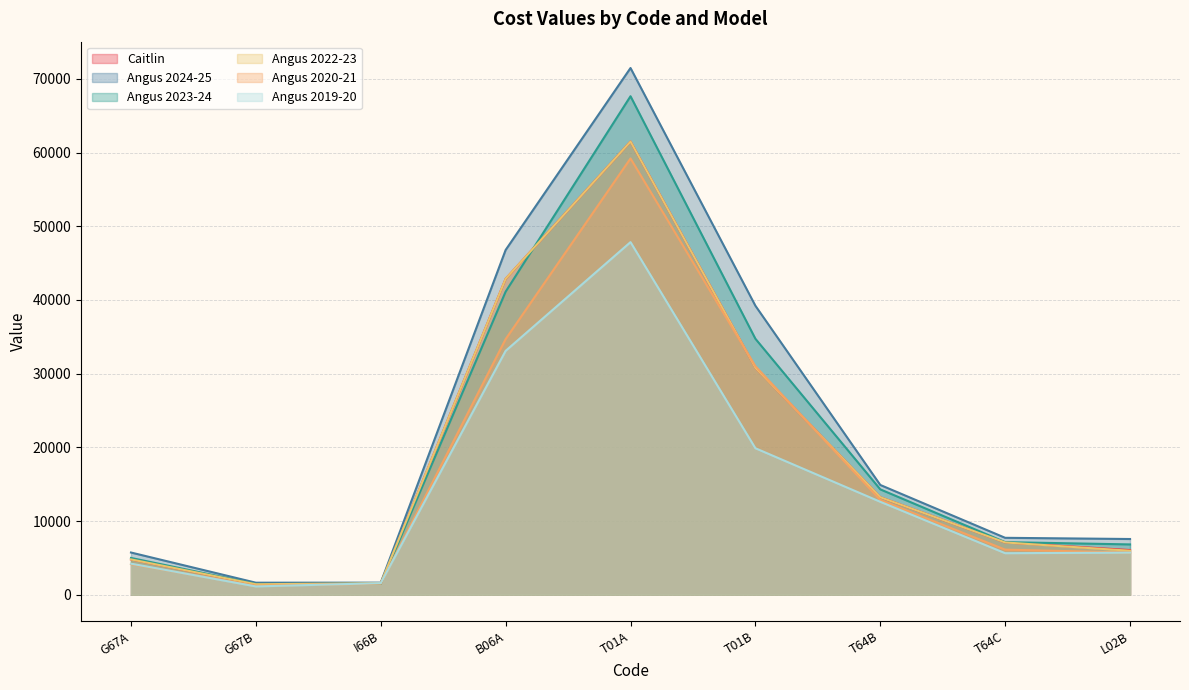

Which series has the widest spread of values?

Angus 2024-25